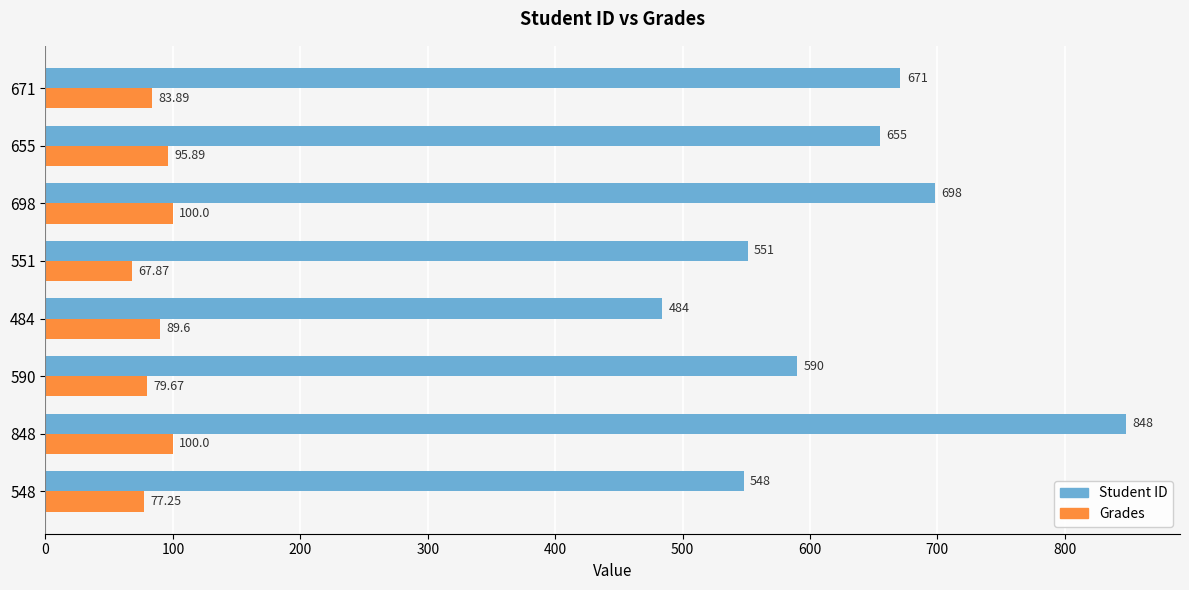

Which series has the widest spread of values?

Student ID